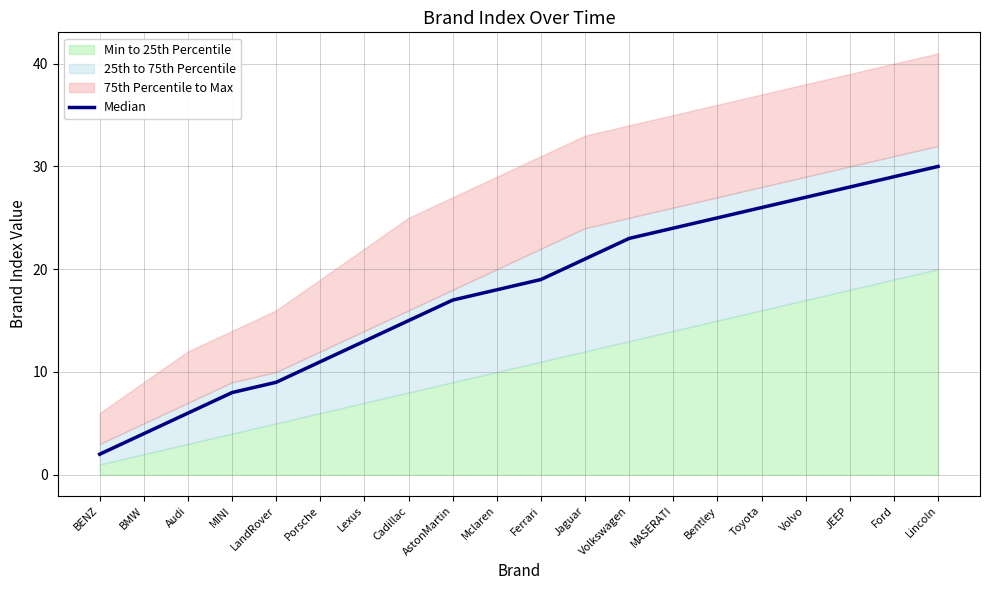

Rank the categories by value from highest to lowest.

Lincoln, Ford, JEEP, Volvo, Toyota, Bentley, MASERATI, Volkswagen, Jaguar, Ferrari, Mclaren, AstonMartin, Cadillac, Lexus, Porsche, LandRover, MINI, Audi, BMW, BENZ